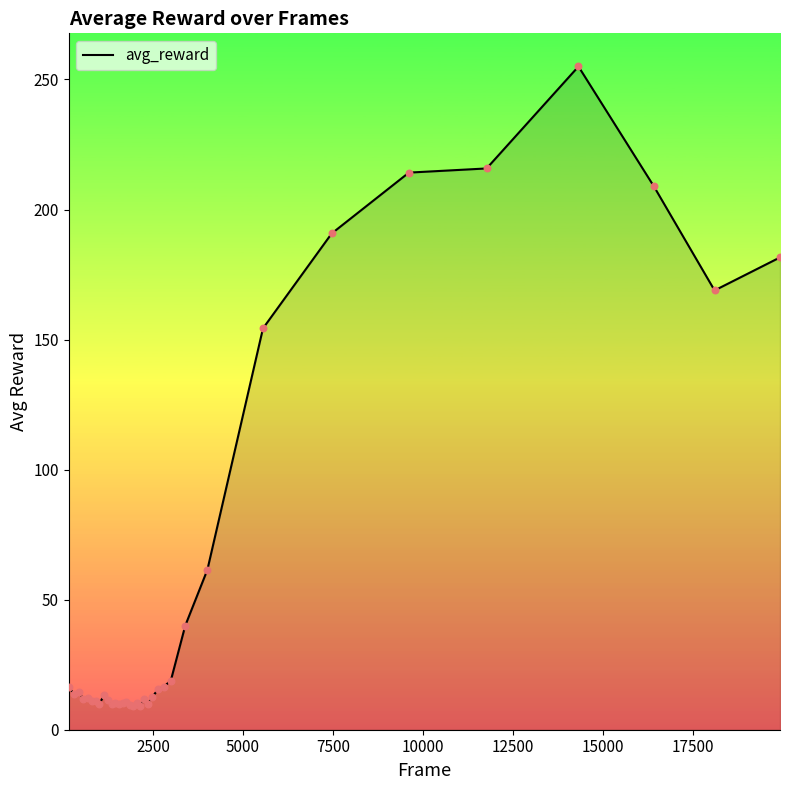

What is the minimum value shown in the chart?

9.1